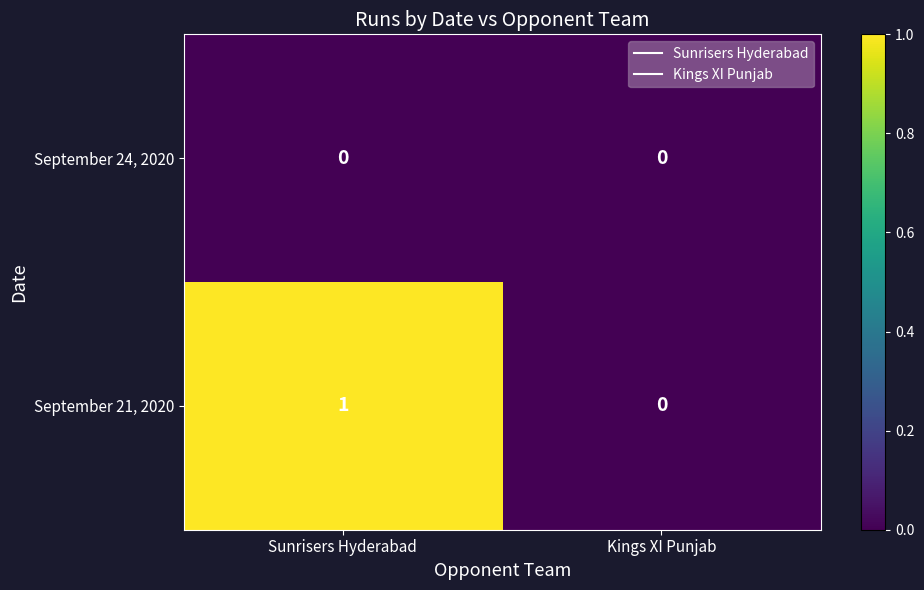

Which series has the widest spread of values?

September 21, 2020